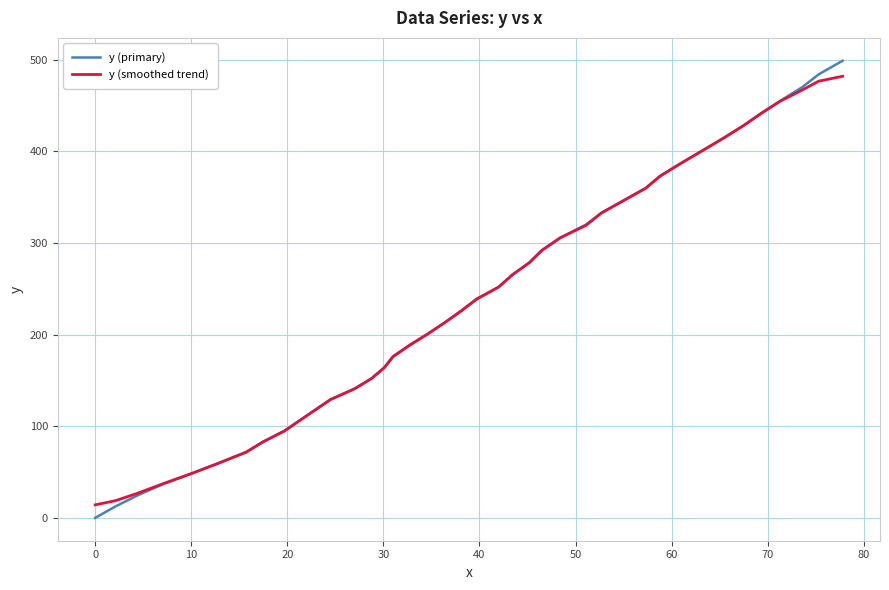

Reading left to right, list all the values displayed in this chart.

y (primary): 0.0	12.4	24.5	36.5	48.2	59.9	71.8	82.9	95.1	106.4	117.7	128.9	140.9	152.1	163.5	175.4	187.9	200.4	213.0	225.5	238.2	251.8	264.6	278.5	291.5	305.3	320.0	332.7	346.2	359.8	372.5	386.2	399.9	413.5	427.2	441.1	454.9	469.9	483.8	498.7
y (smoothed trend): 14.2	18.7	26.8	37.0	48.3	59.9	71.5	83.1	94.7	106.2	117.7	129.2	140.7	152.4	164.1	176.1	188.3	200.6	213.2	225.9	238.8	251.9	265.1	278.5	292.0	305.6	319.2	332.7	346.1	359.5	373.0	386.4	400.0	413.7	427.4	441.2	454.6	466.8	476.4	481.8